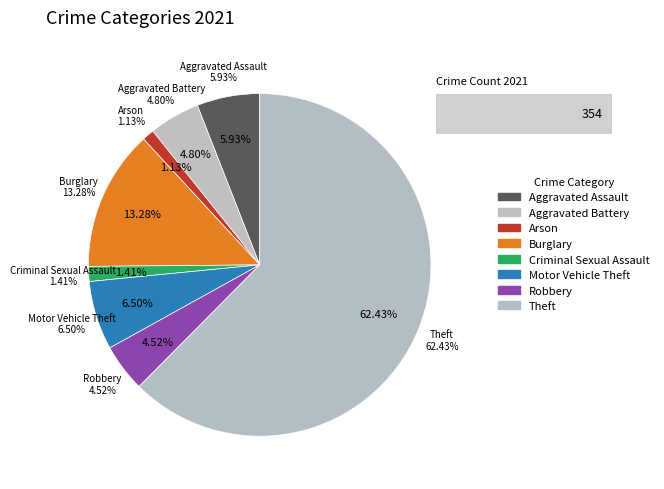

To the nearest percent, what portion does Robbery represent?

5%